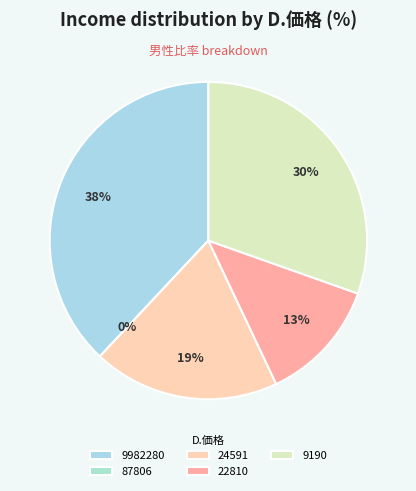

Combined, do 9982280 and 87806 account for over 50%?

No